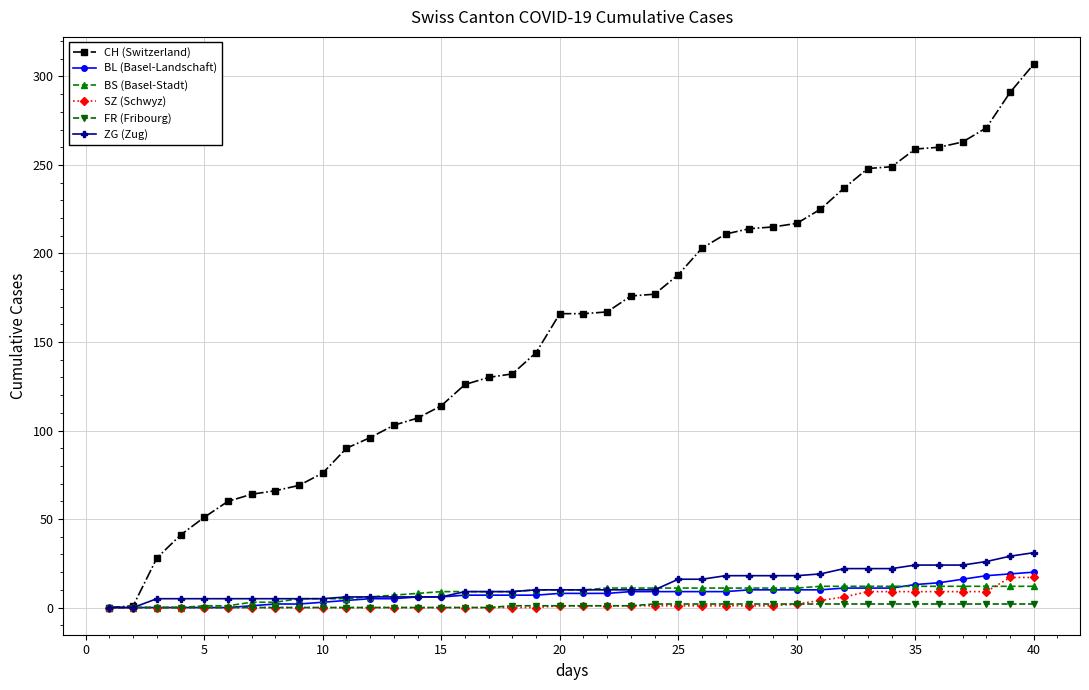

Which series has the widest spread of values?

CH (Switzerland)